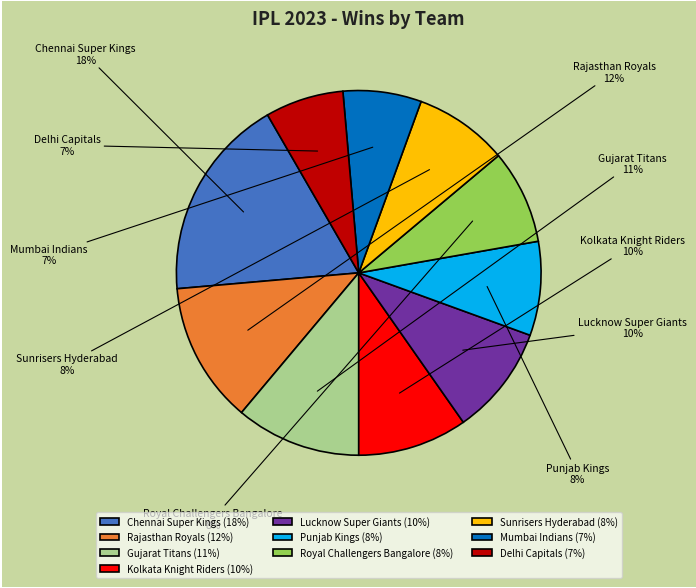

Approximately how many times larger is the value at Delhi Capitals compared to Gujarat Titans?

0.6